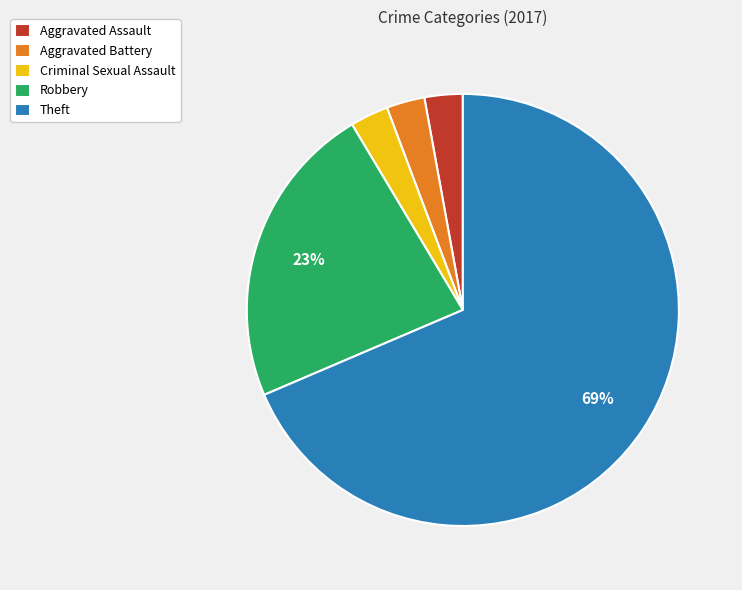

To the nearest percent, what portion does Robbery represent?

23%